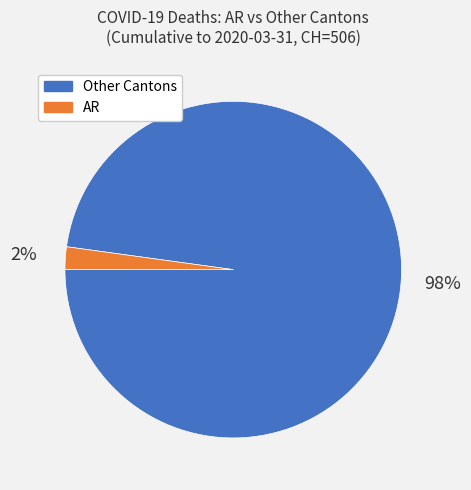

Is there a majority slice in this chart?

Yes